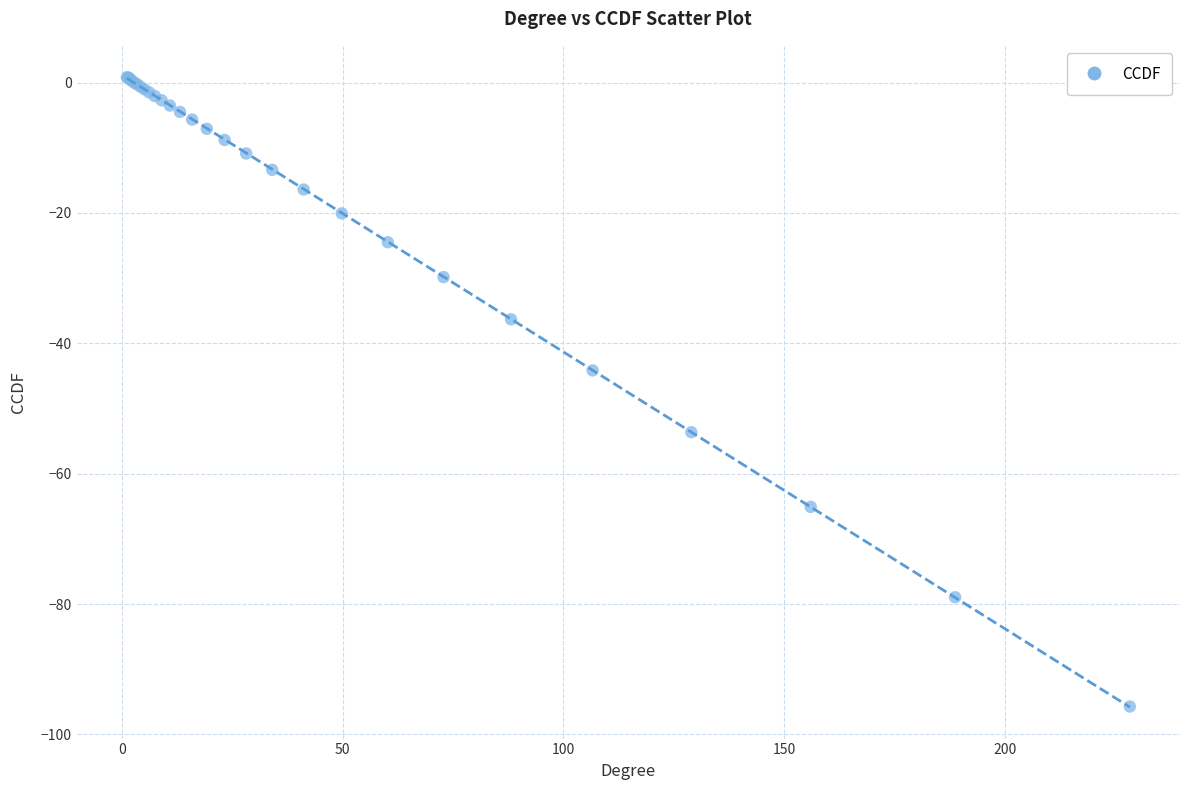

What Y value in the scatter plot is closest to -47?

-44.2